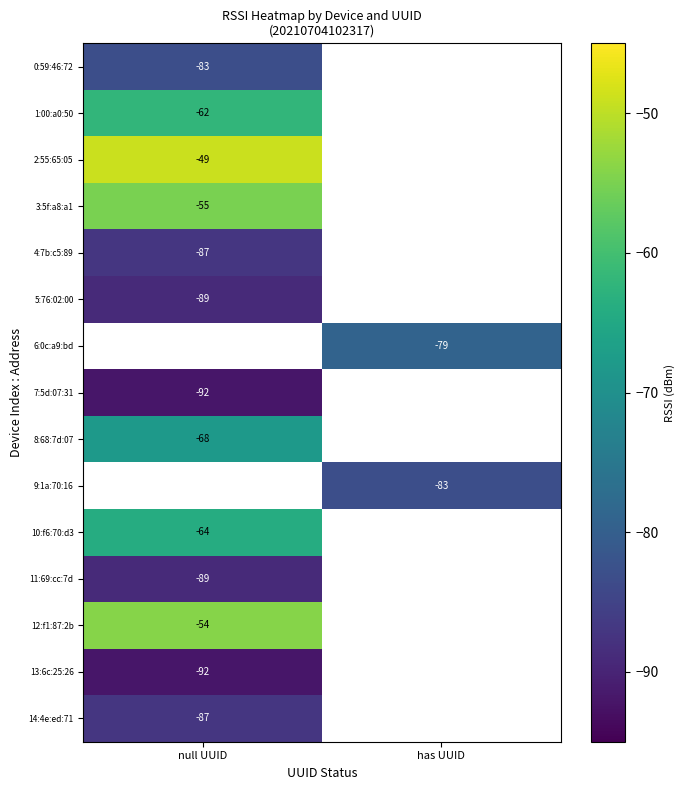

The value of 8:68:7d:07 at null UUID is -89. True or false?

False